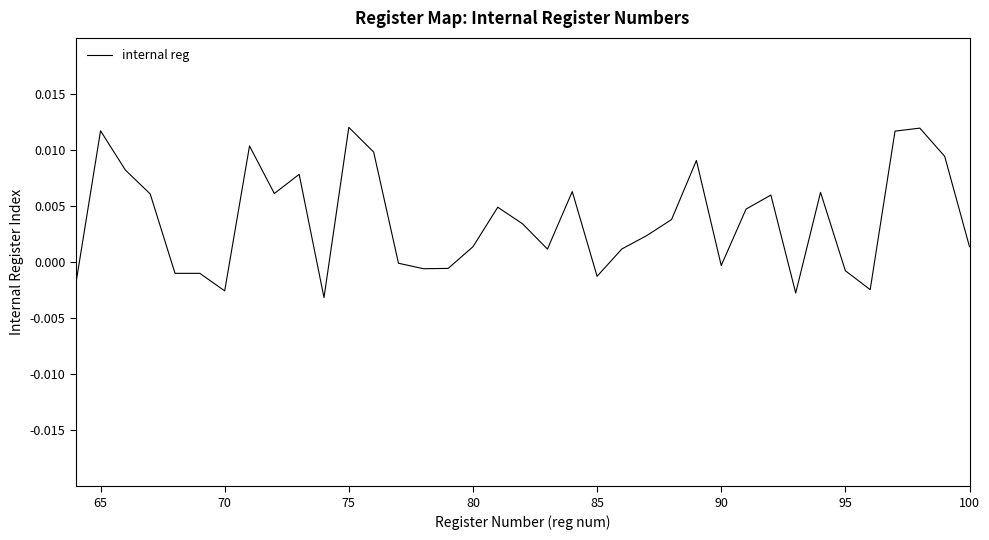

Does the chart display data point markers on the line(s)?

No